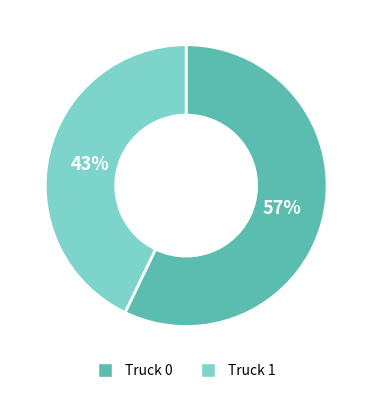

Which category has the biggest portion of the pie?

Truck 0